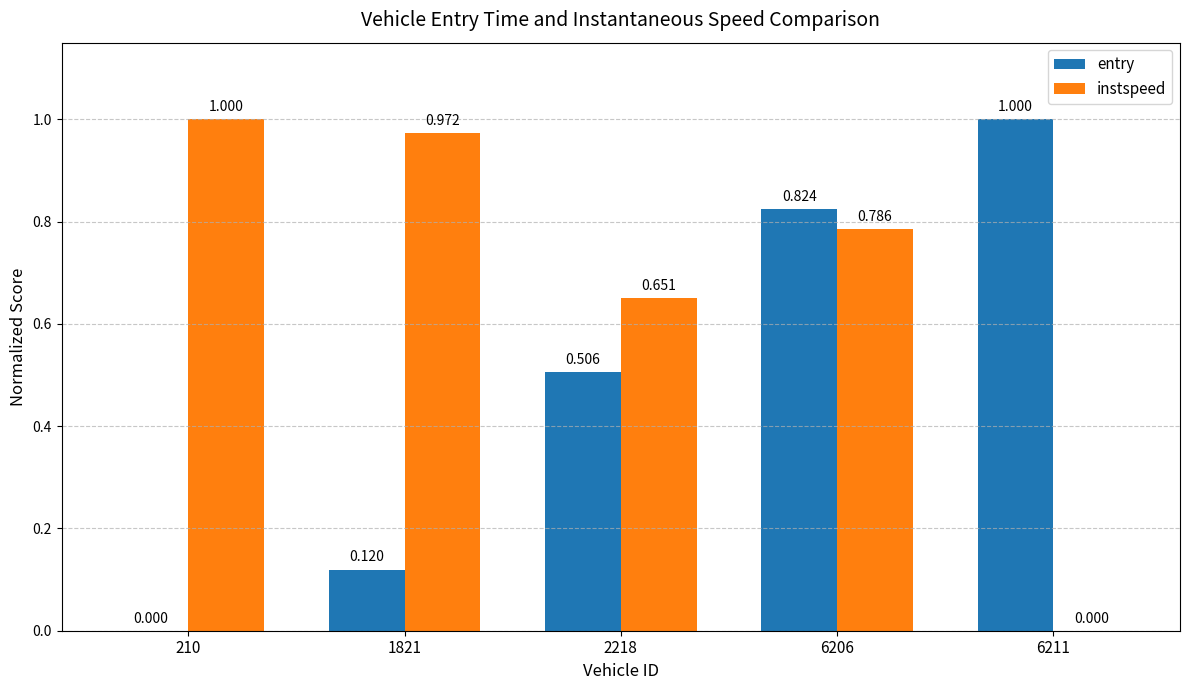

What is the total value across all series at 6211?

1.0